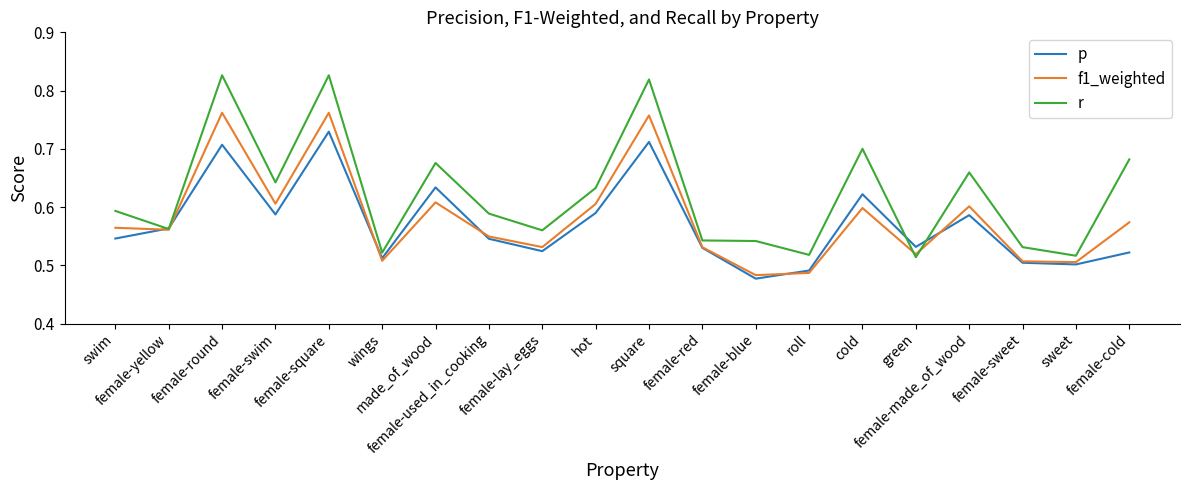

Which series has the largest range (max minus min)?

r